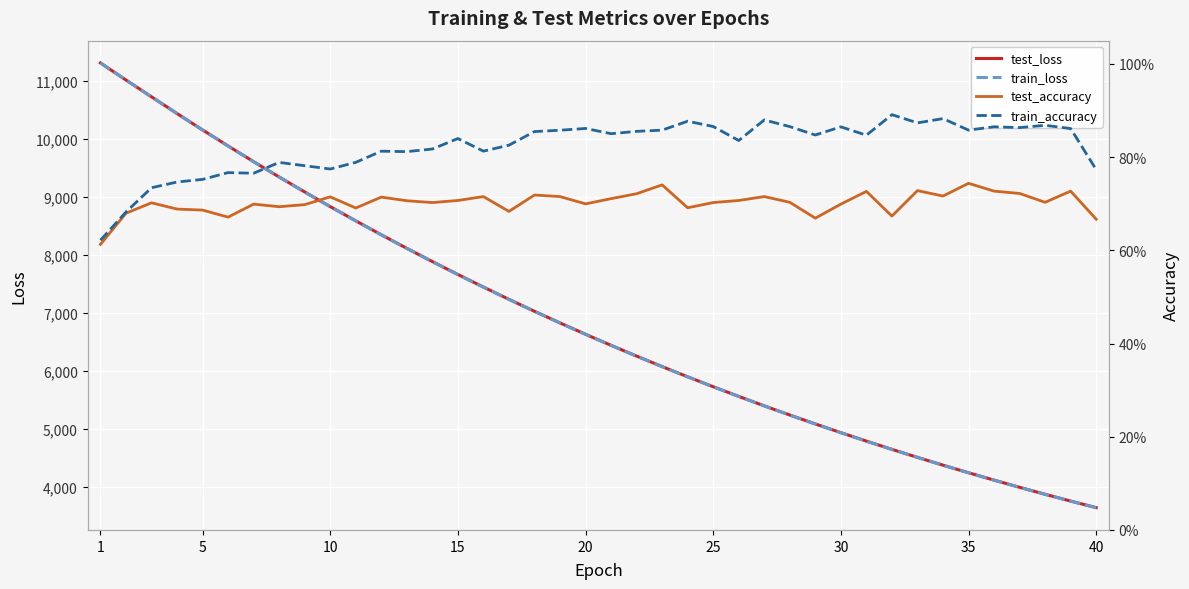

What is the maximum value for train_loss?

11307.6